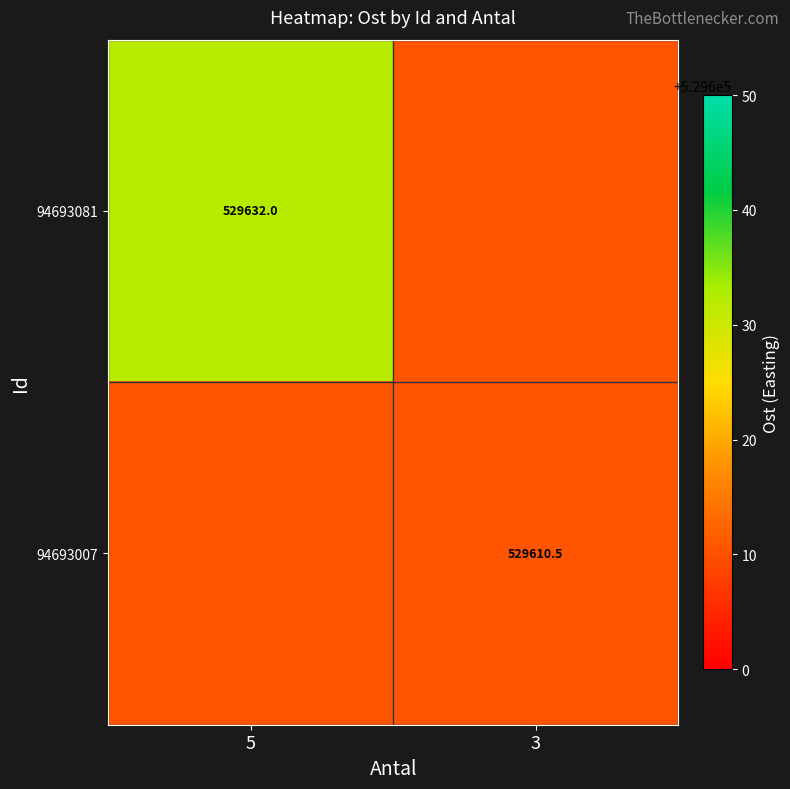

At which label is 94693007 closest to 529610?

5